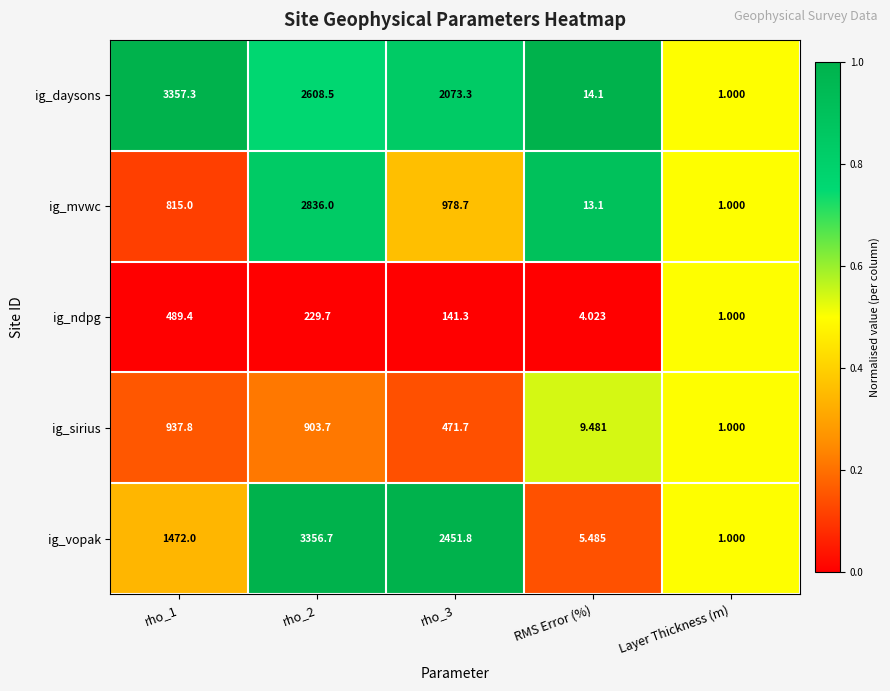

Which label corresponds to the smallest value in the chart?

Layer Thickness (m)